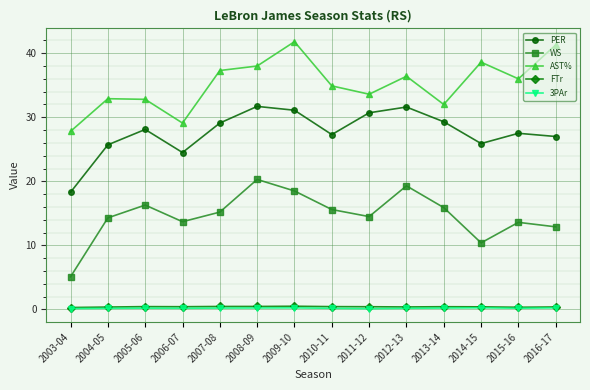

True or false: FTr has a value of 0.3 at 2003-04.

True